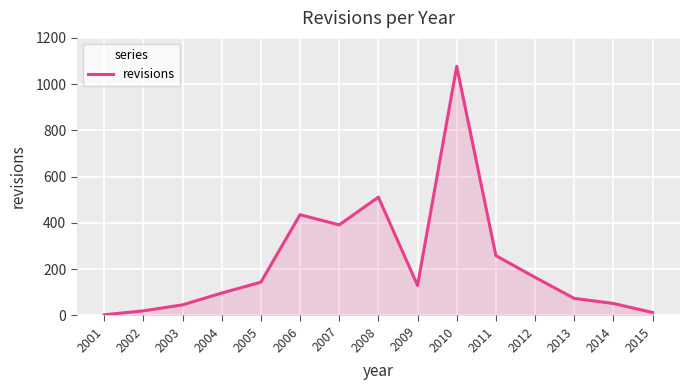

At which label is the value closest to 539?

2008